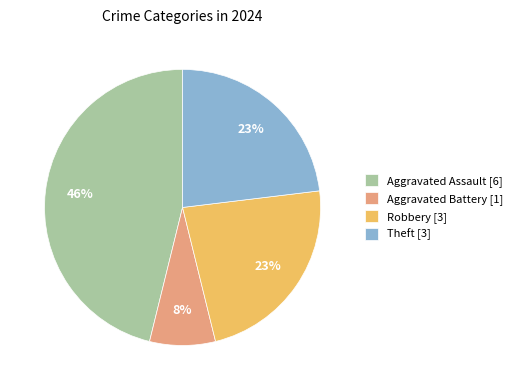

To the nearest percent, what is the difference between the largest and smallest slice percentages?

38%